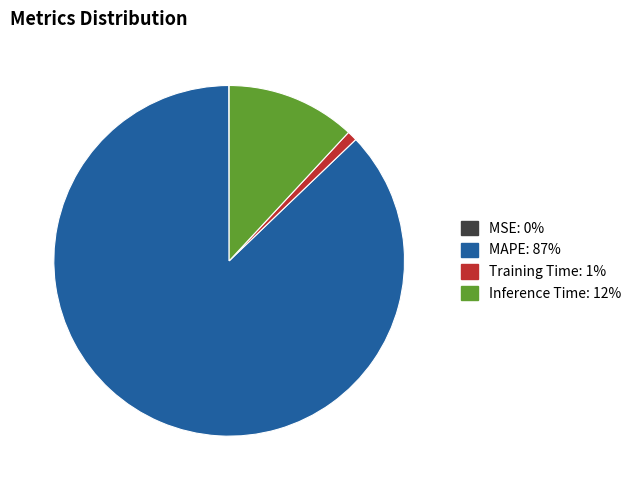

Which category has the biggest portion of the pie?

MAPE